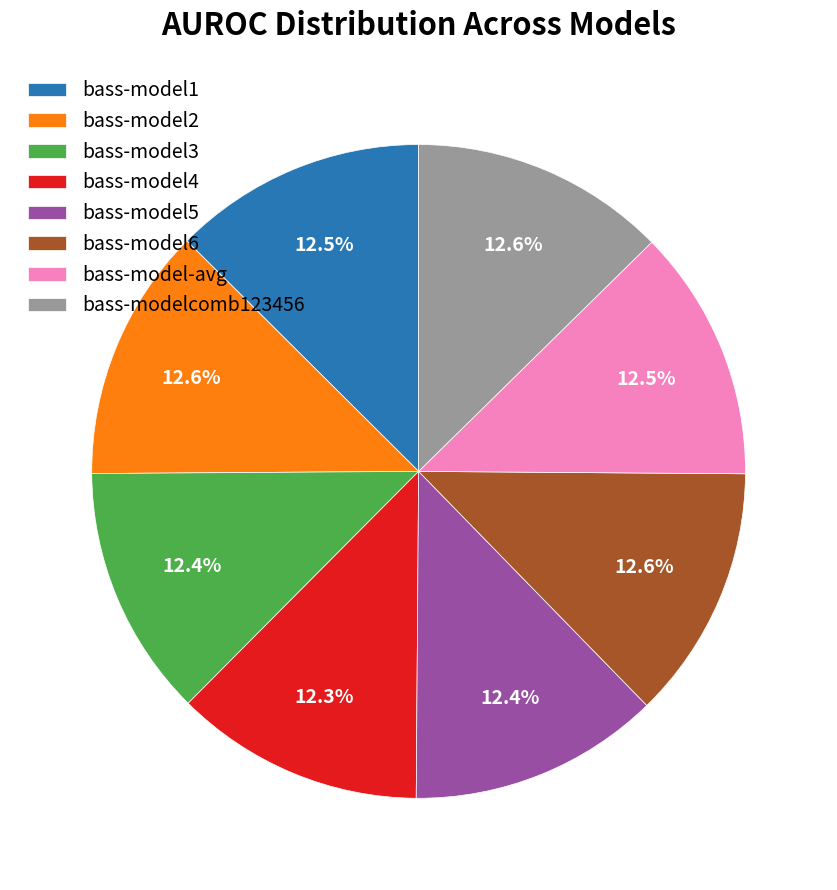

How many slices are in this pie chart?

8